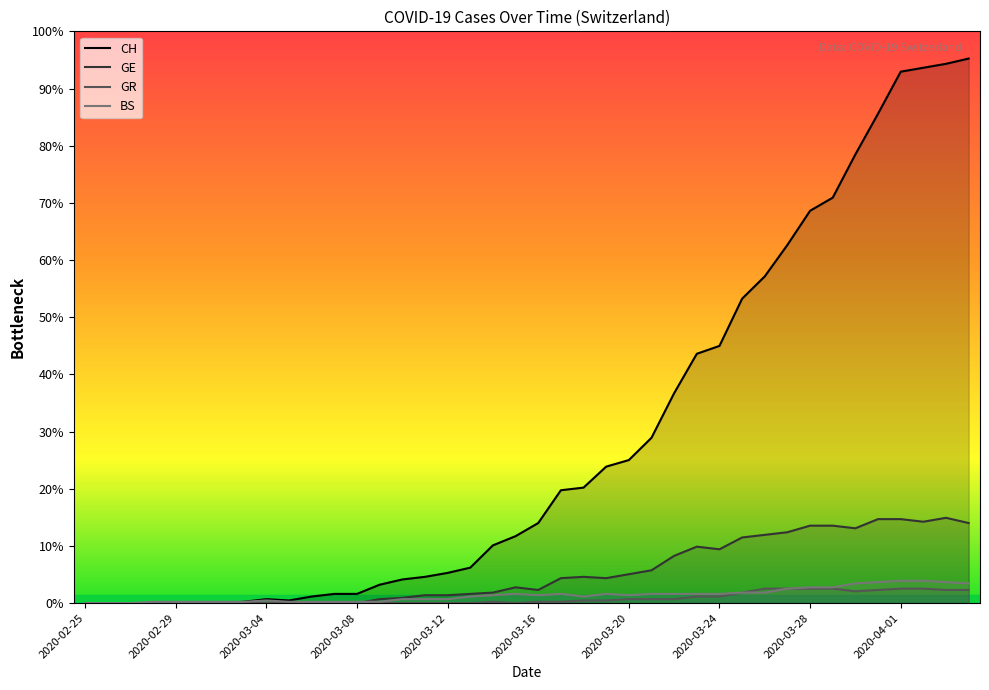

At how many categories does at least one series exceed 364?

5